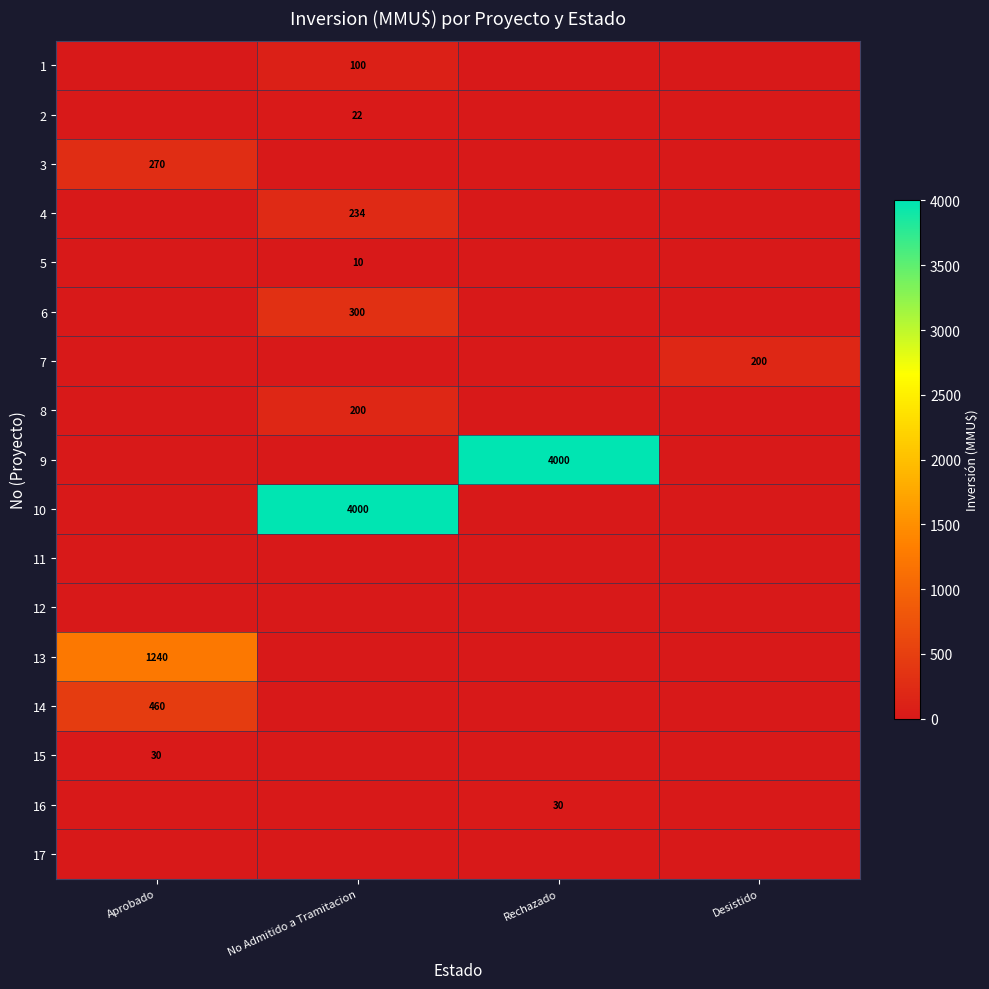

The value of 8 at No Admitido a Tramitacion is 337. True or false?

False